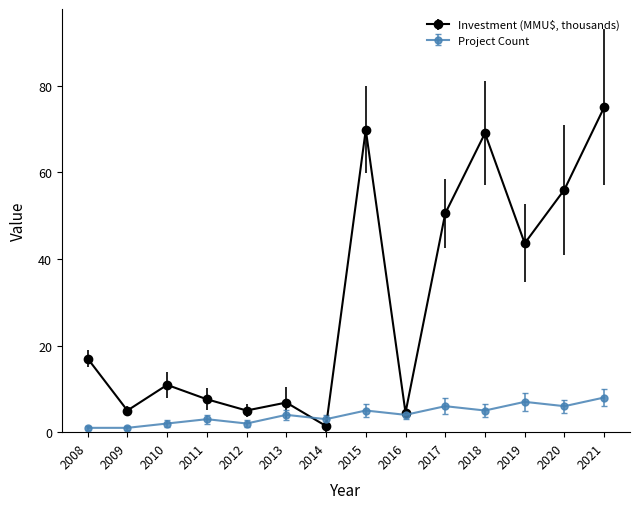

Count the number of data series in this chart.

2